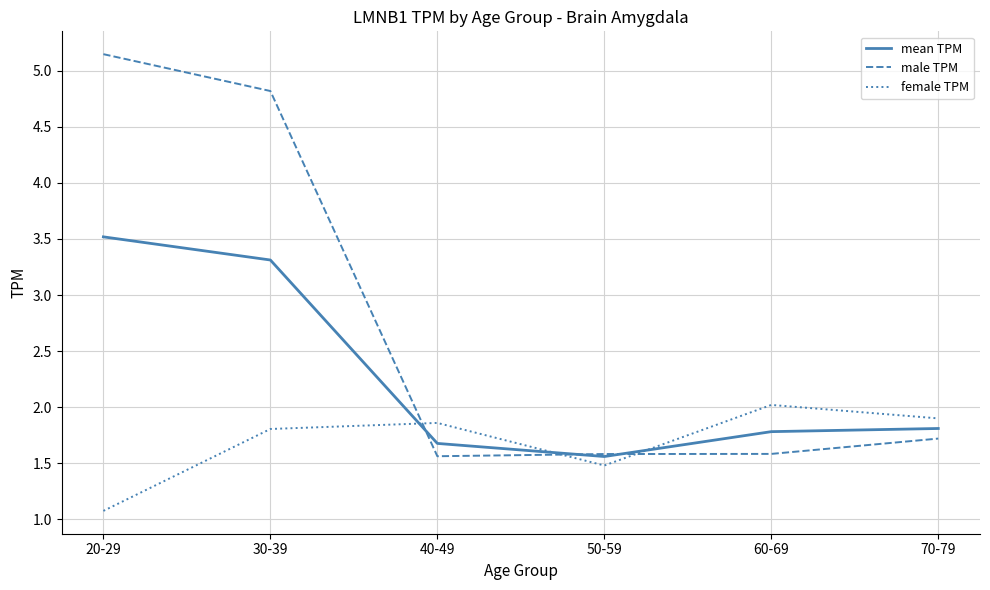

What position from the right is 40-49?

4